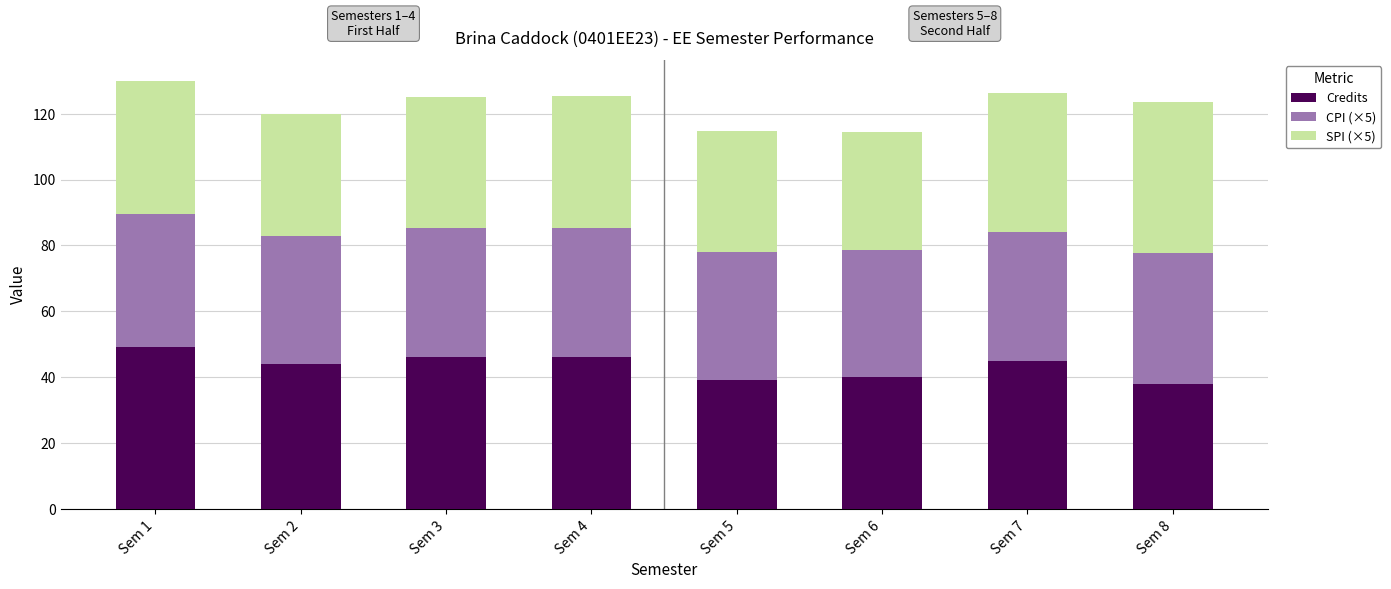

What value does the Credits series have at Sem 1?

49.0